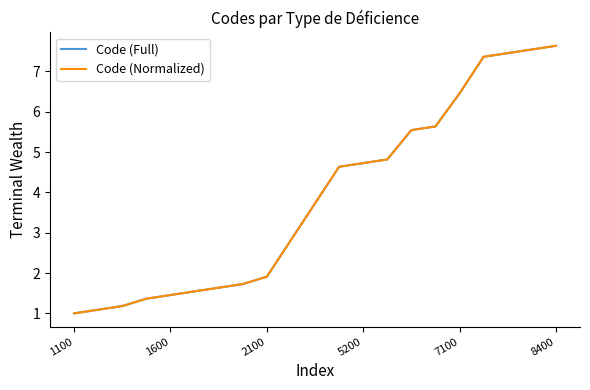

How many values in the Code (Normalized) series exceed 3?

11